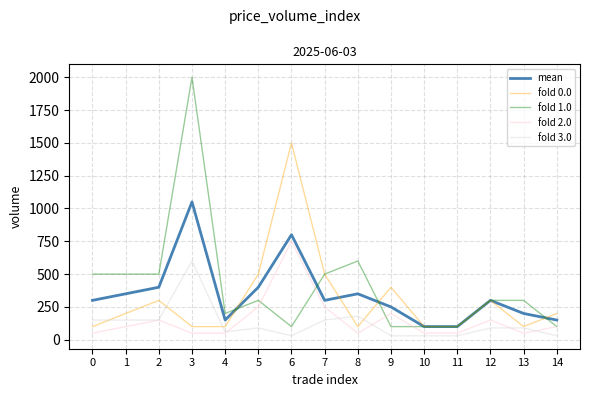

What is the sum of the fold 3.0 values at 3 and 9?

630